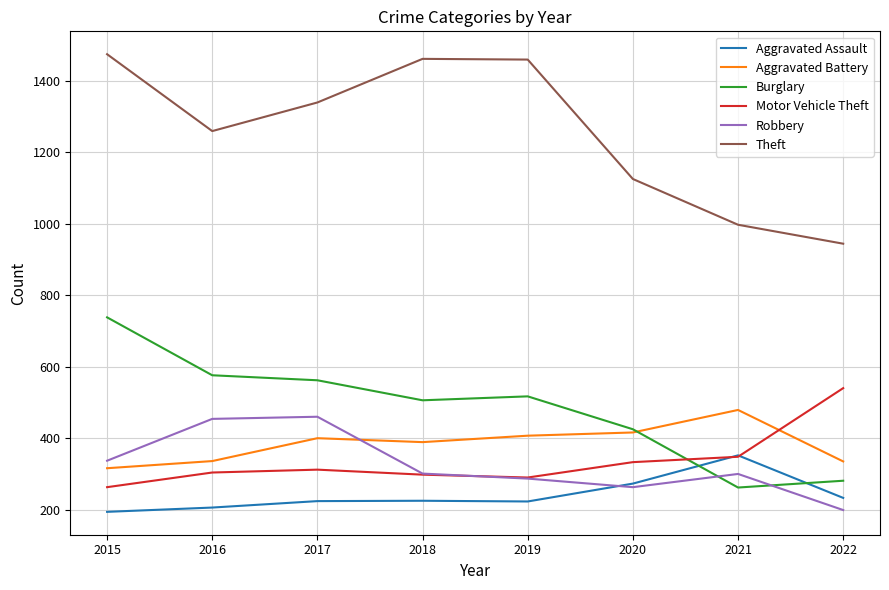

At which label is Theft closest to 1209?

2016